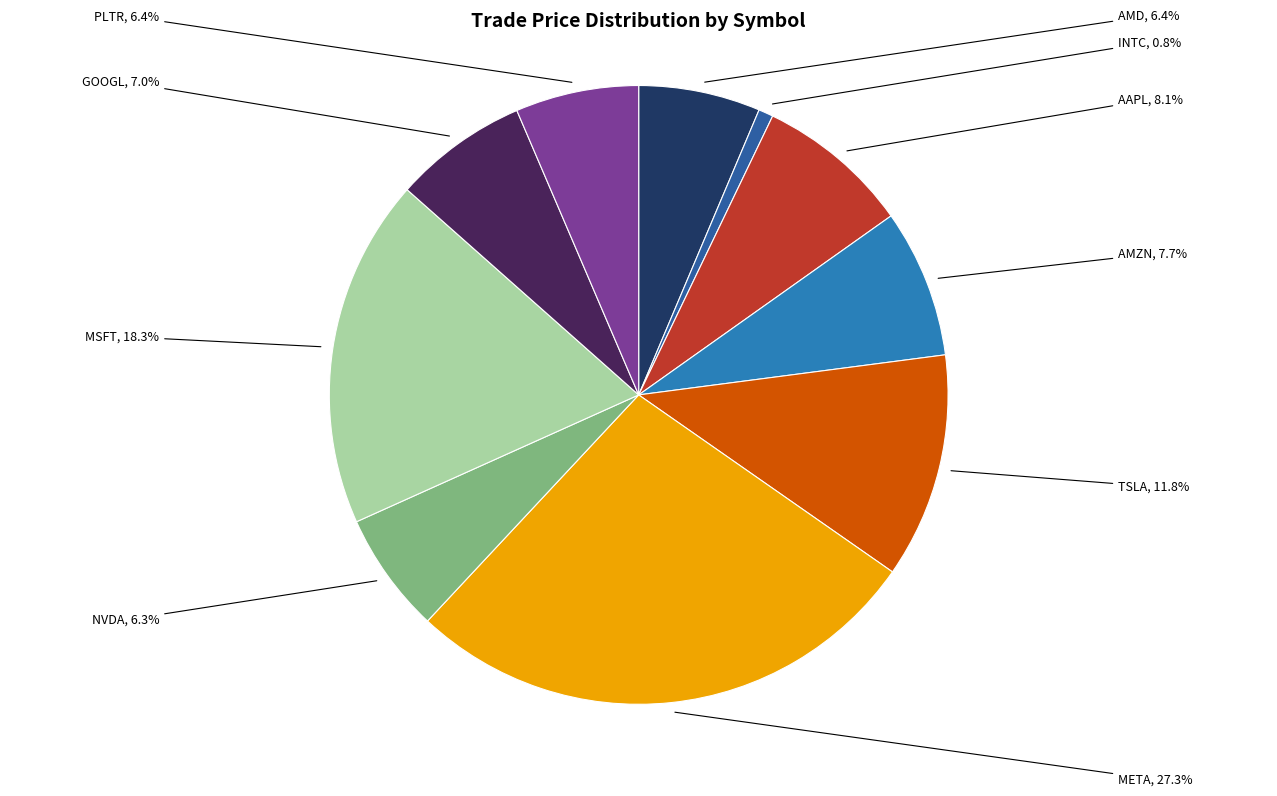

Does AMD account for over 50% of the chart?

No